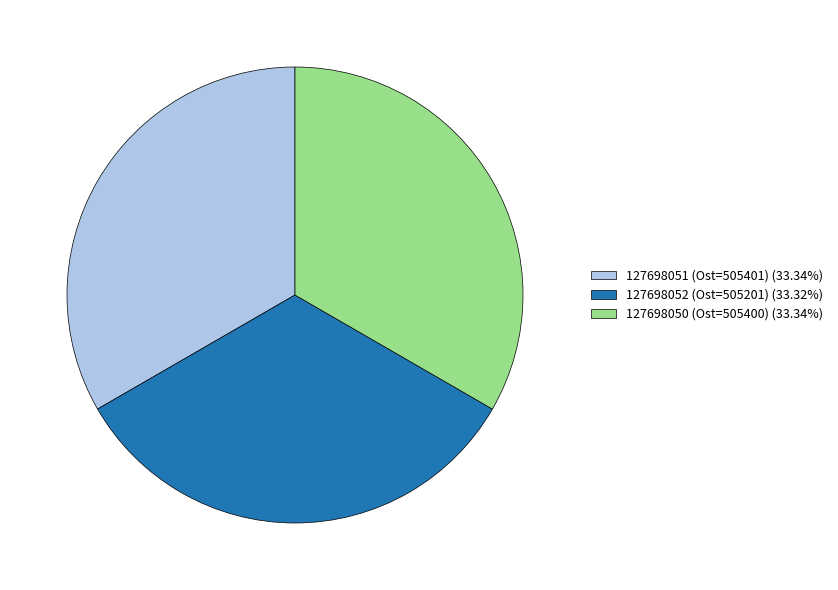

Combined, do 127698052 (Ost=505201) (33.32%) and 127698051 (Ost=505401) (33.34%) account for over 50%?

Yes